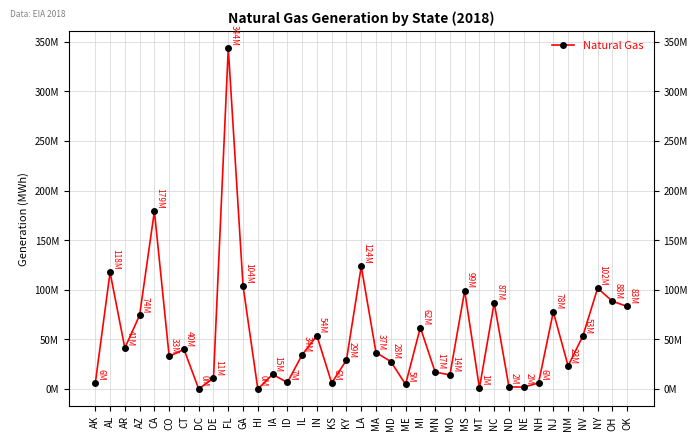

Is this an area chart (filled region under the line)?

No